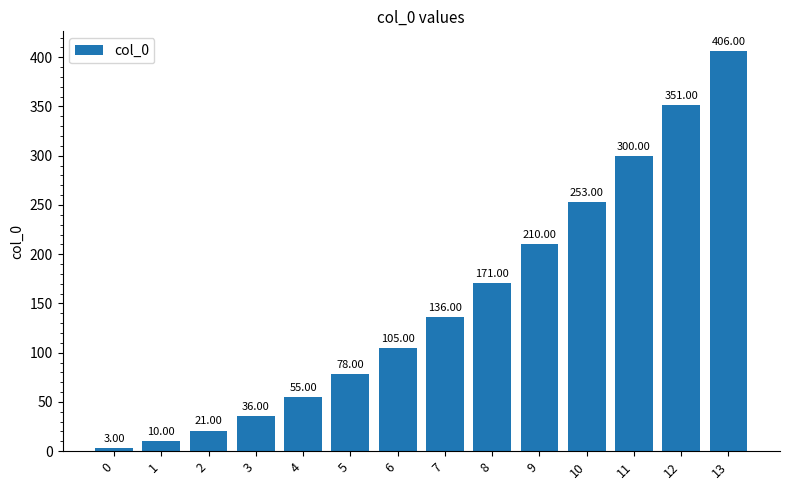

Is it true that the value at 9 is 210?

True